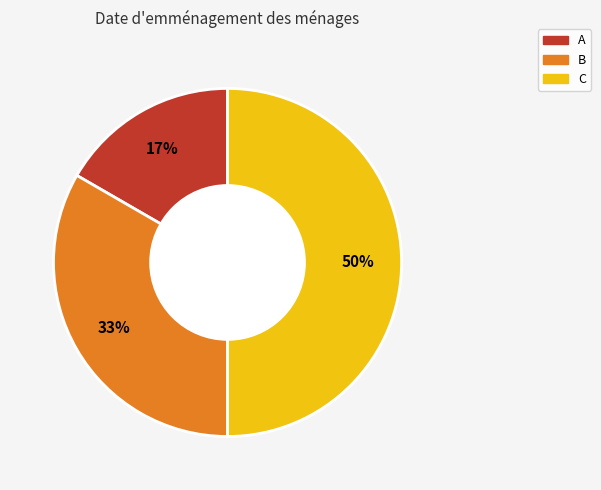

What is the largest slice in the pie chart?

C